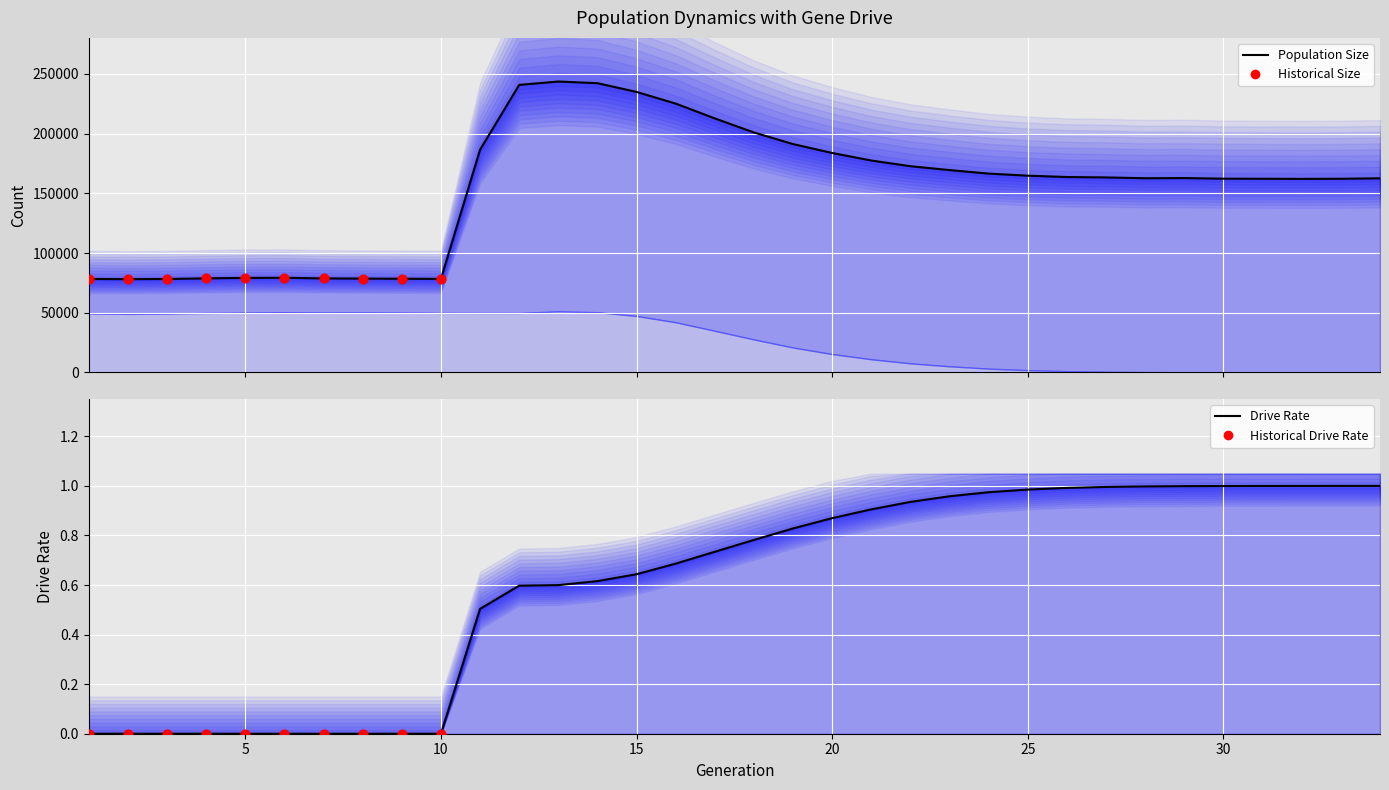

Which series contains the lowest Y value?

rate_dr